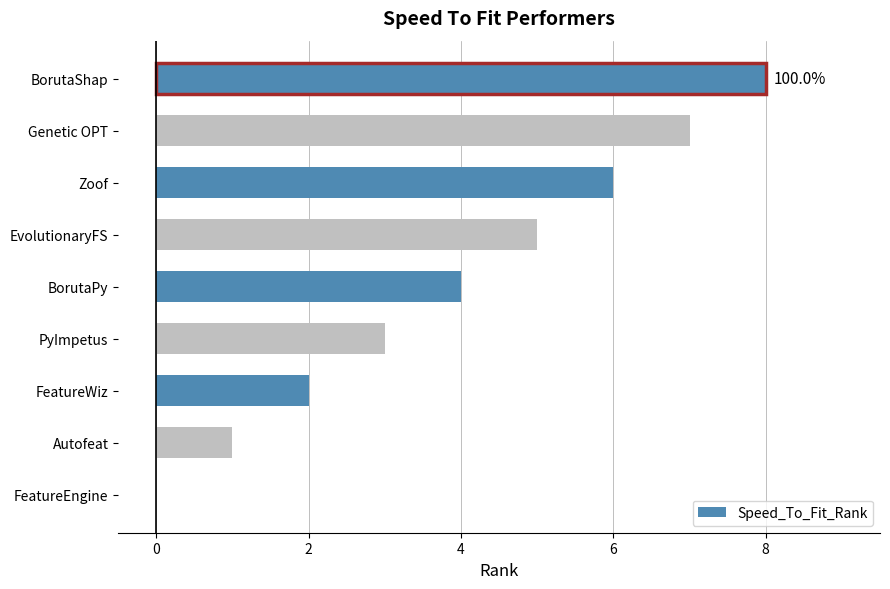

What value does the data have at Zoof?

6